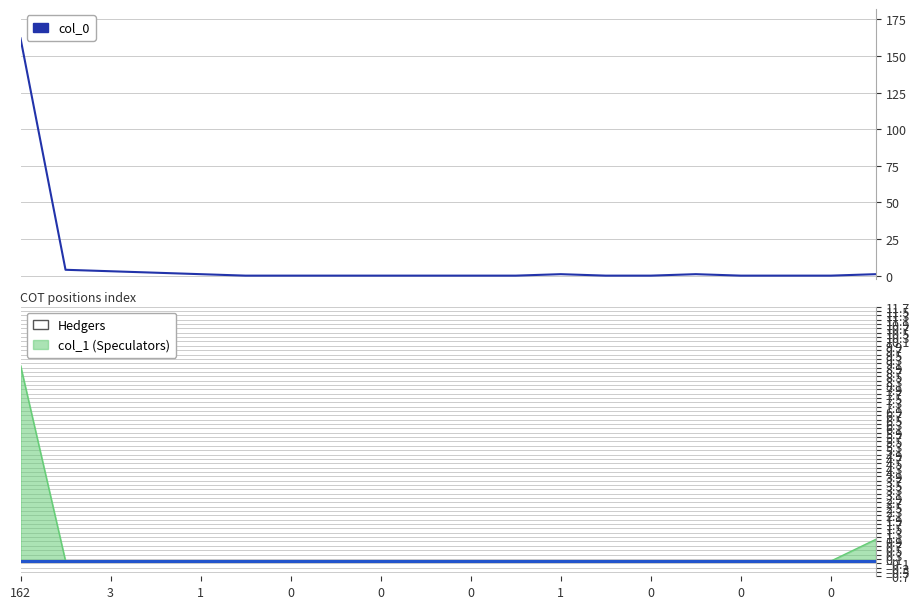

What is the maximum value shown in the chart?

162